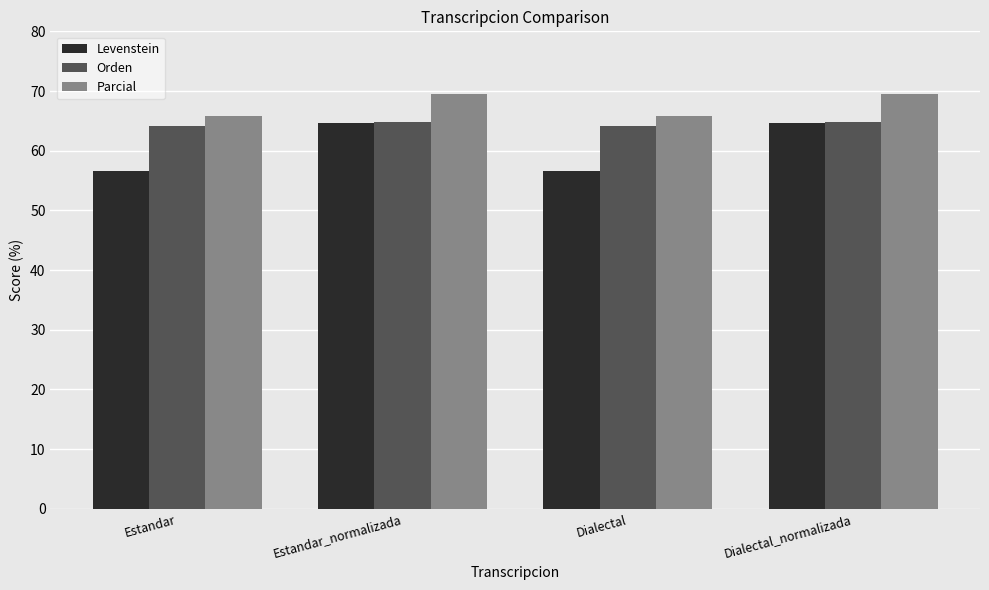

How many groups of bars are there?

4